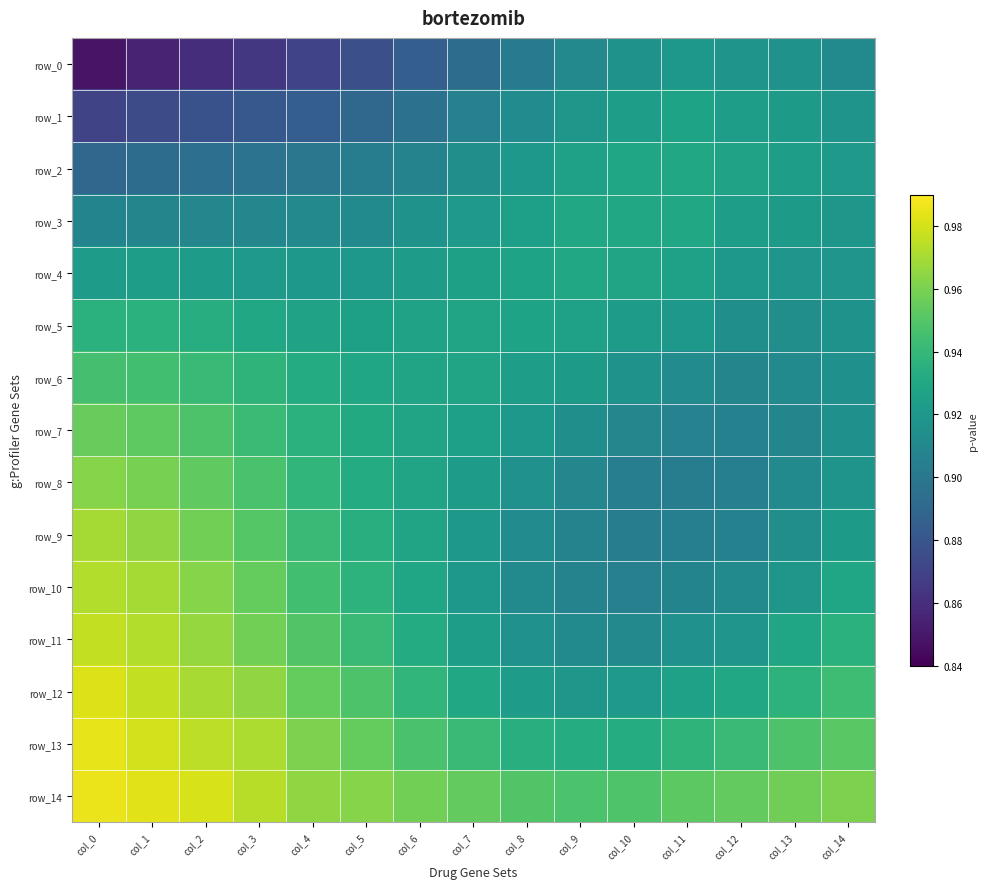

What is the total value across all series at col_14?

13.9